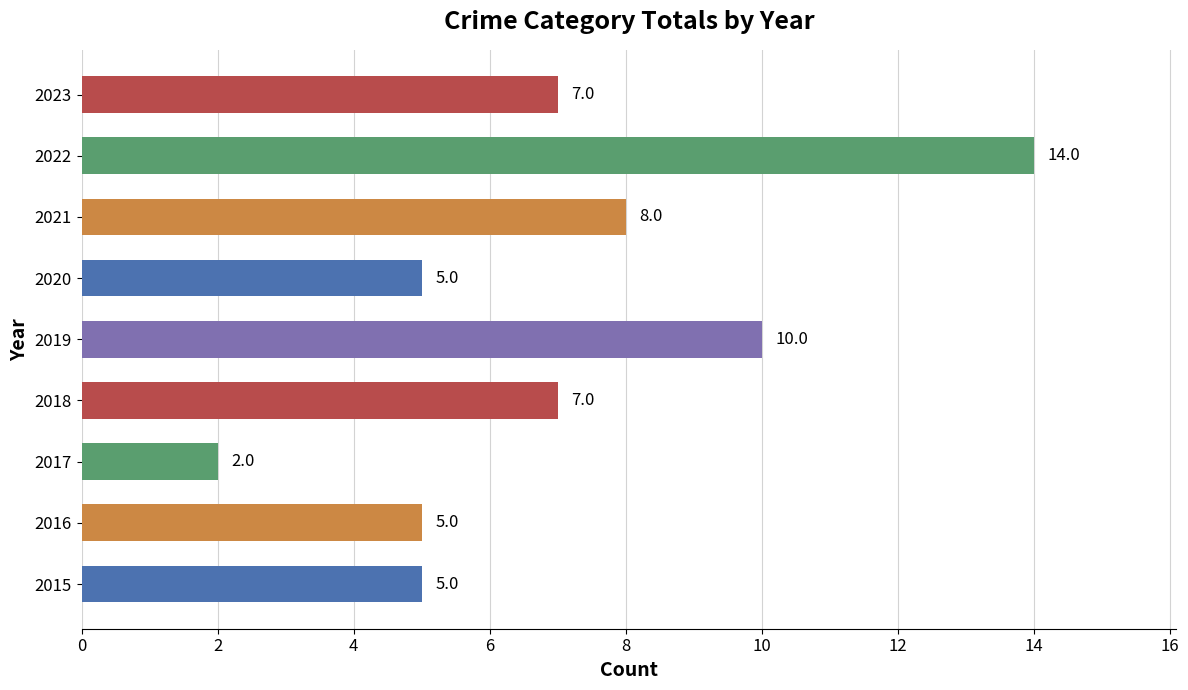

Does the chart contain stacked bars?

No